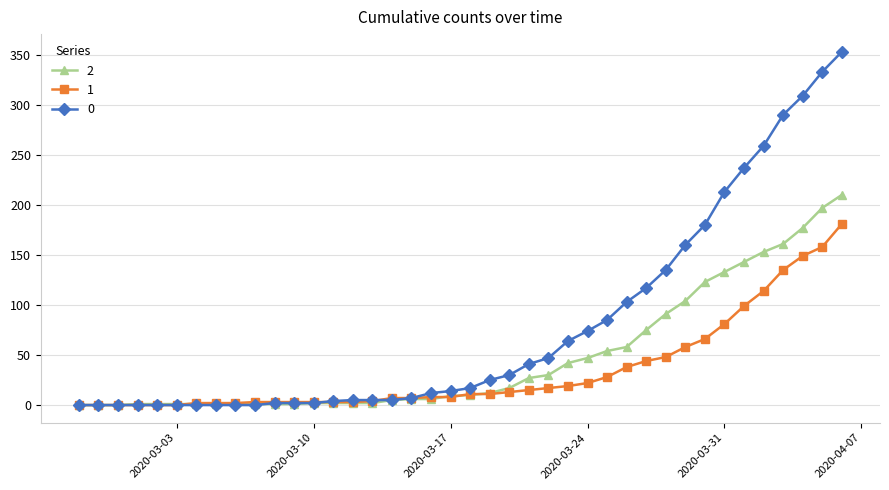

What are all the series names shown in the legend?

2, 1, 0